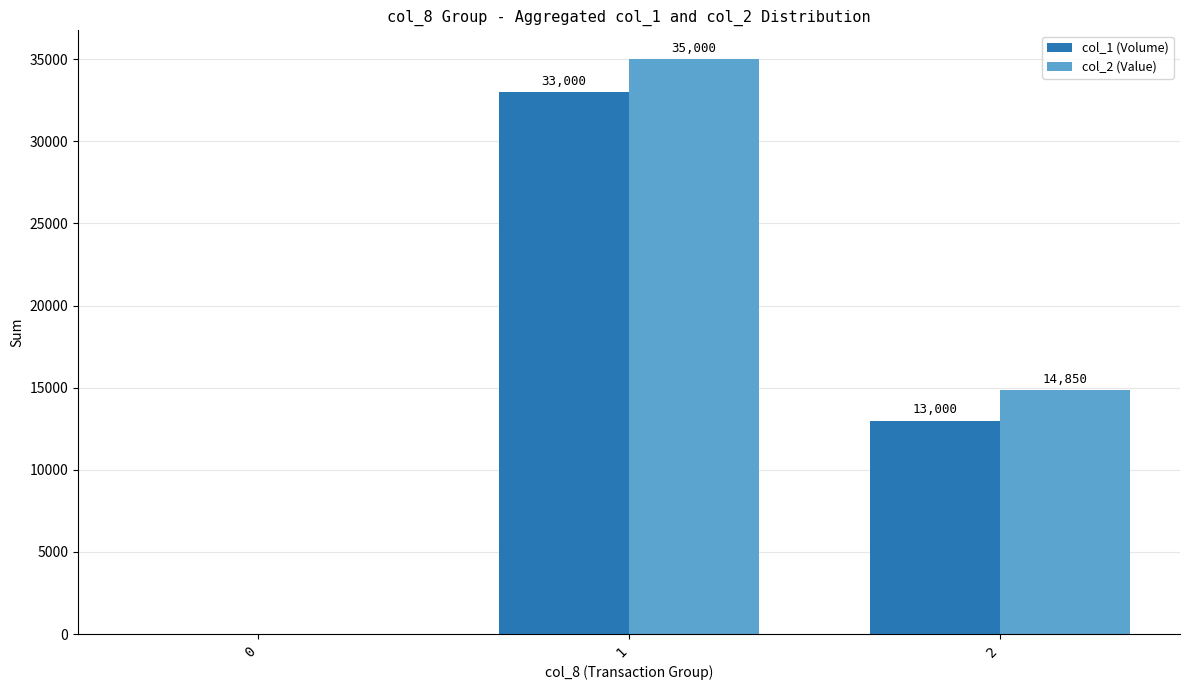

How many data points does each series have?

3